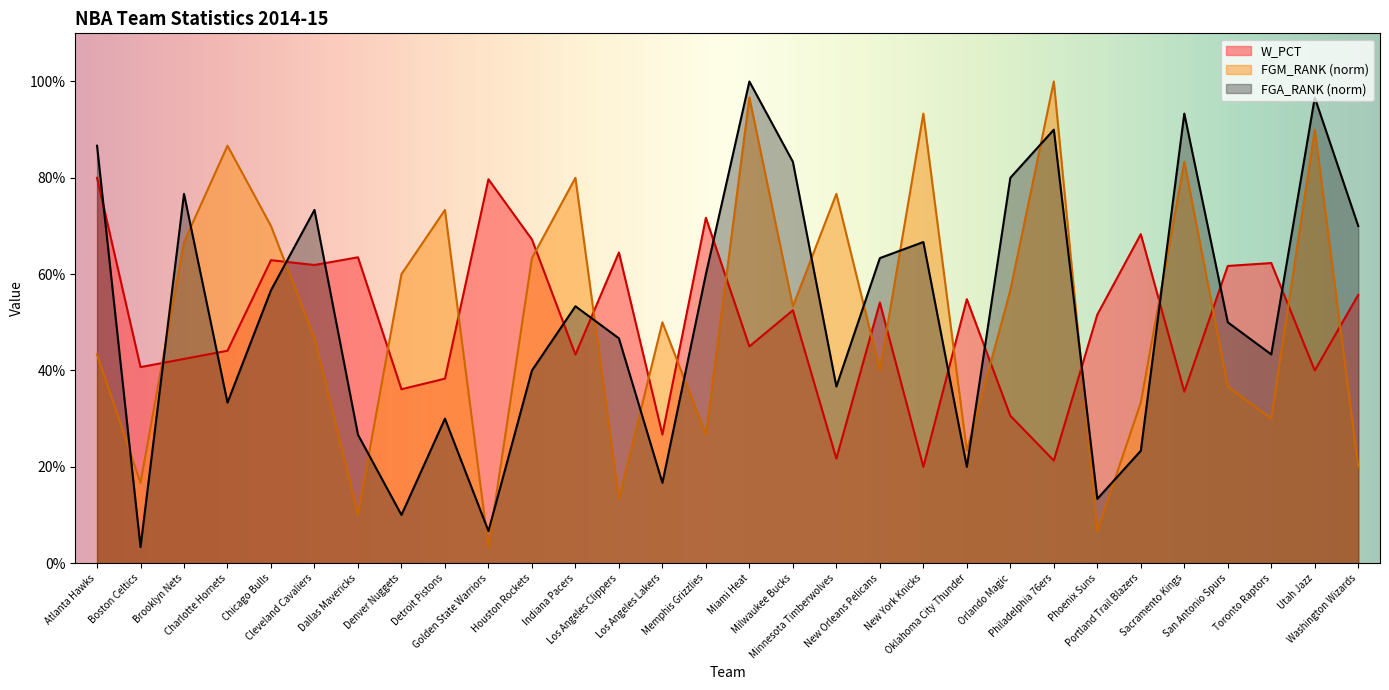

At which category is the sum across all series the highest?

Miami Heat